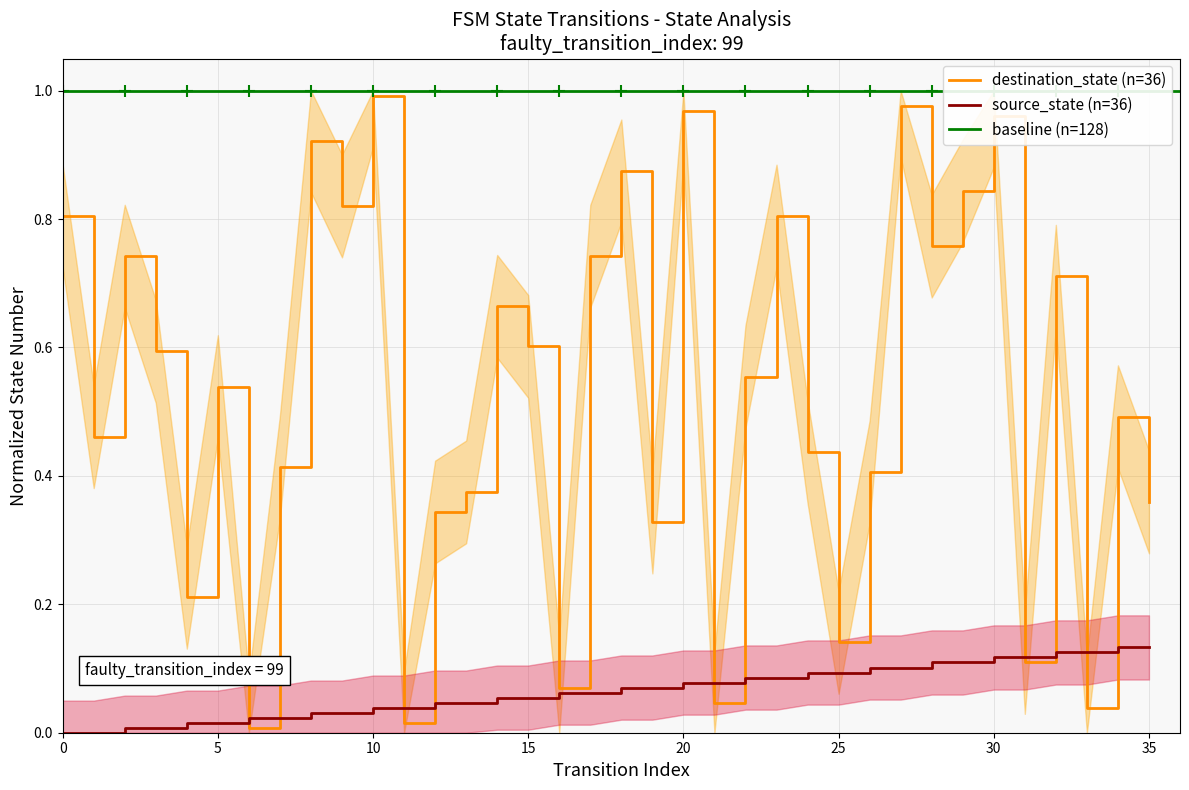

At which category is the sum across all series the highest?

27